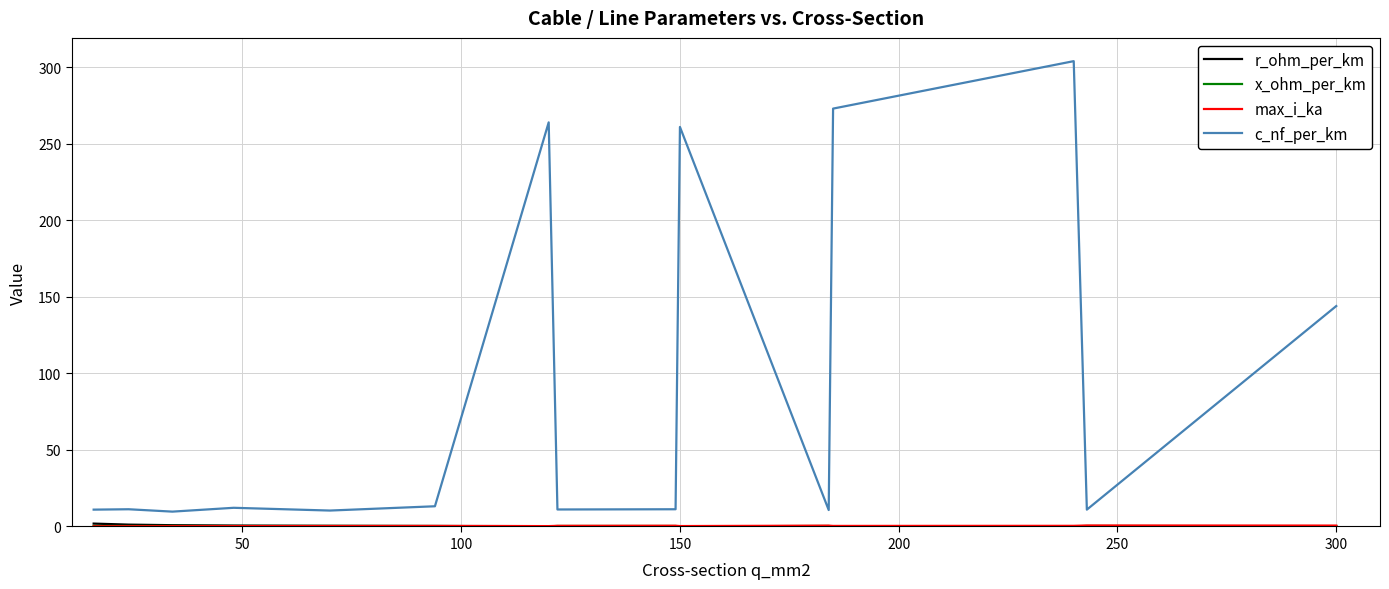

Which series has the largest range (max minus min)?

c_nf_per_km